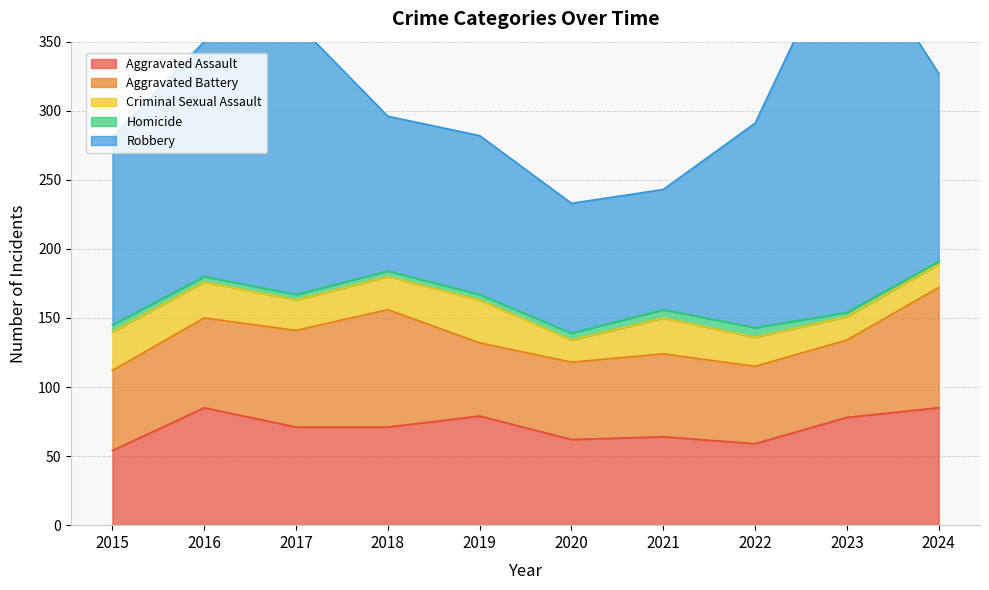

Which category has the highest value in the Aggravated Battery series?

2024